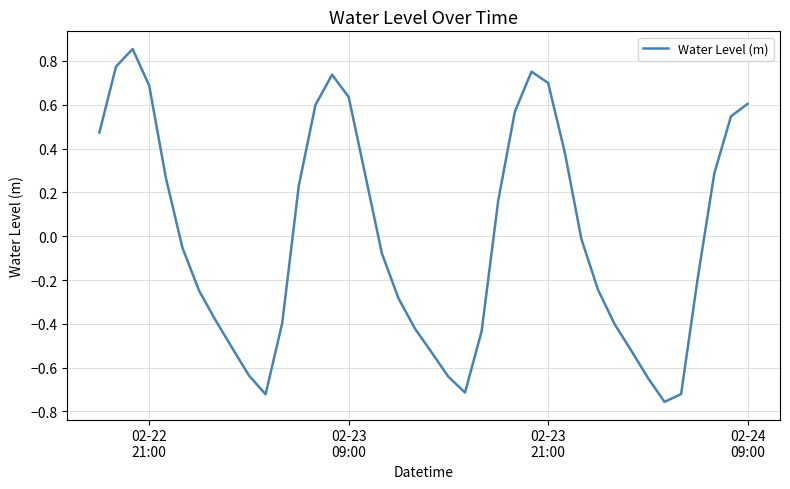

What is the difference between the maximum and minimum values?

1.6